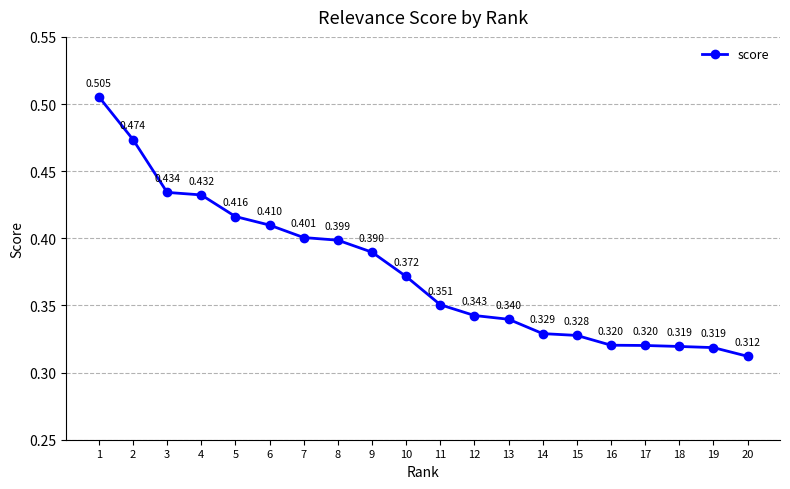

True or false: there are more than 2 points higher than both neighbors.

False